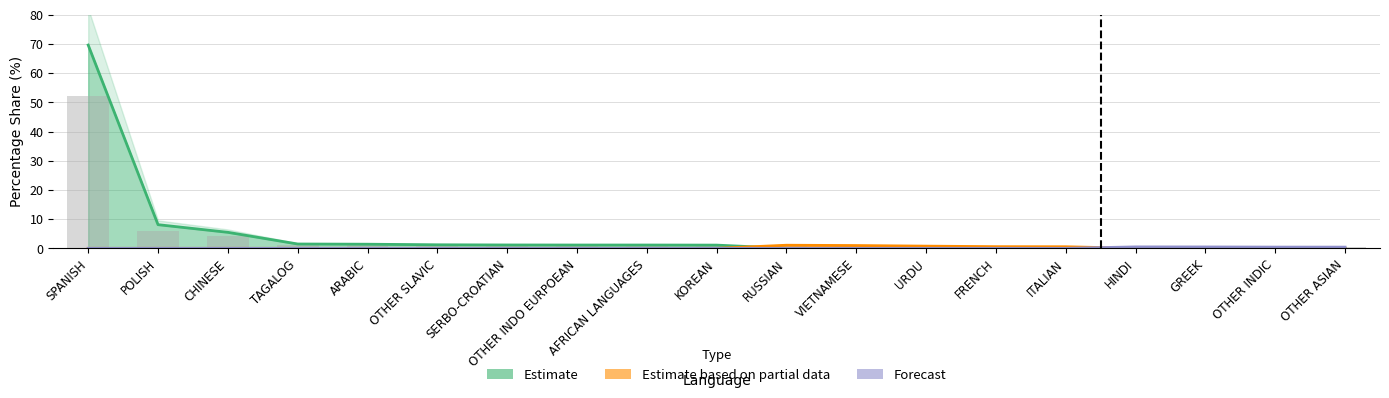

At how many categories does at least one series exceed 2?

3